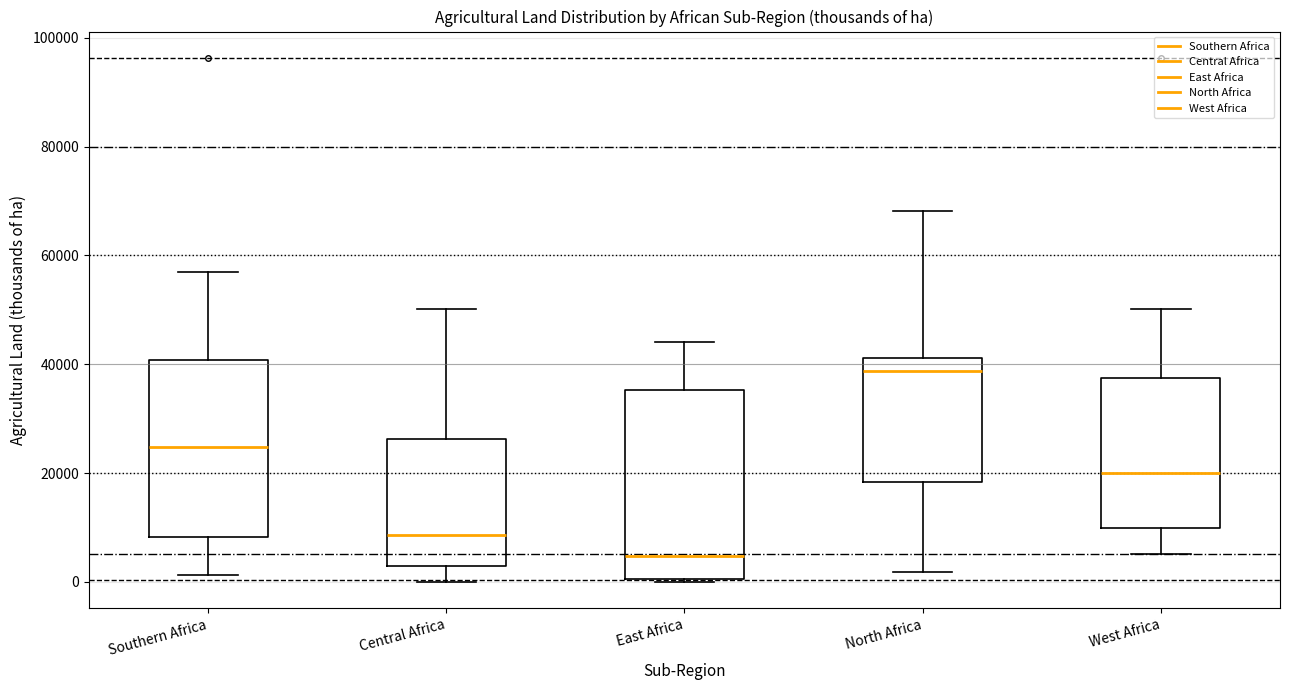

Which box is the tallest, from its lower edge to its upper edge?

East Africa